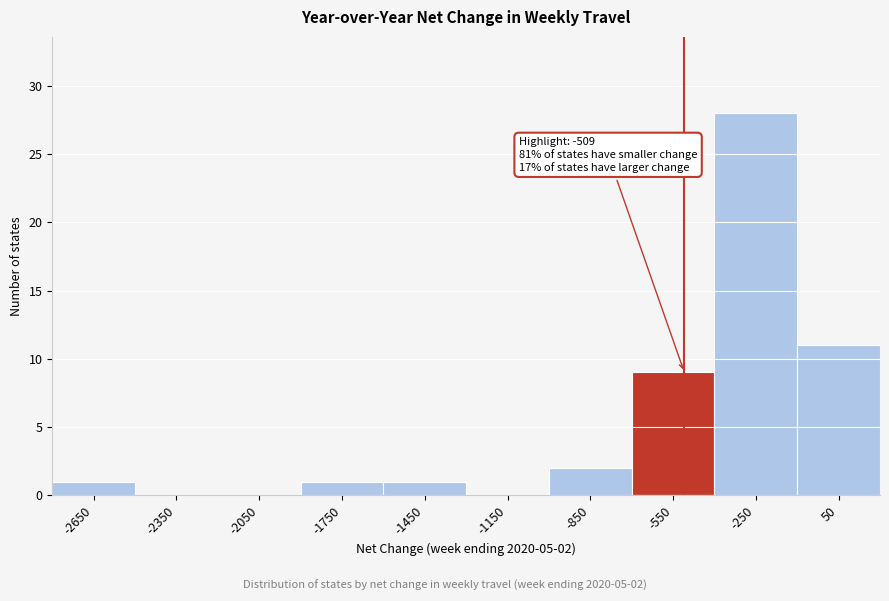

Over which range of the x-axis is the bar tallest?

-400 to -100